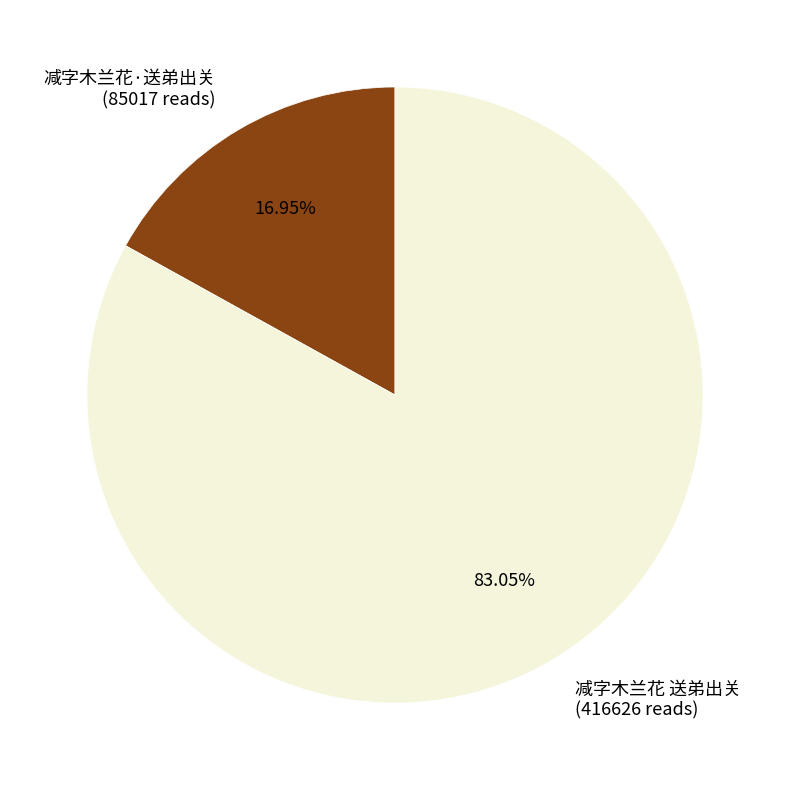

Is it true that 减字木兰花 送弟出关 is 91% of the pie?

False